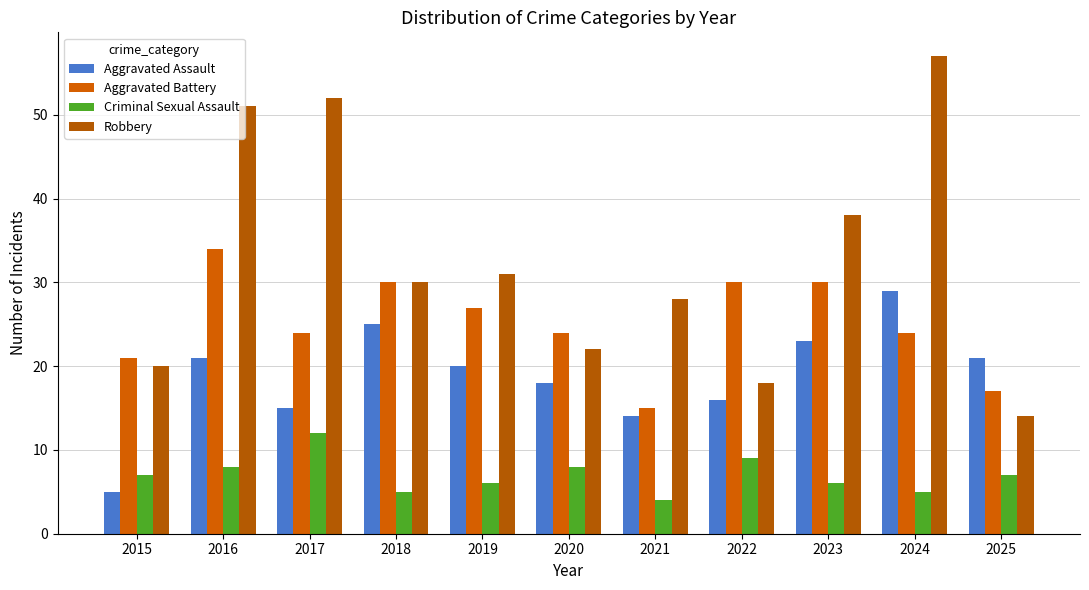

At which category does the chart reach its peak across all series?

2024